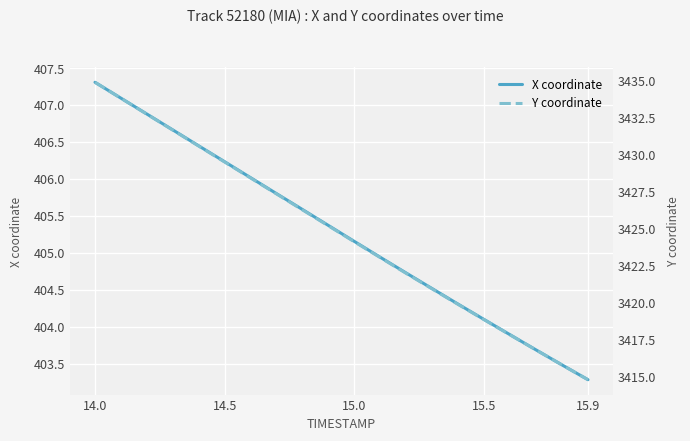

What is the difference between the second highest and minimum values in the X coordinate series?

3.8